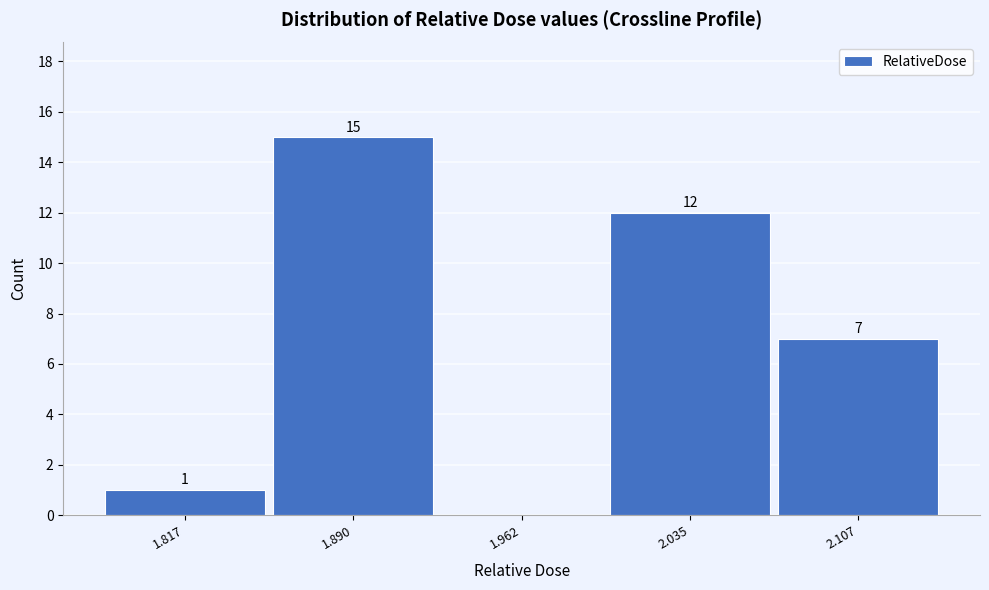

Which range on the x-axis has the tallest bar?

1.85 to 1.93